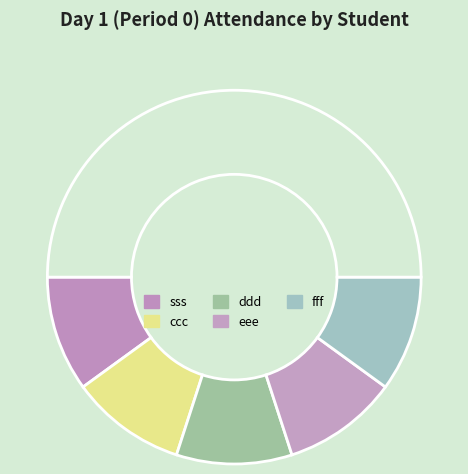

How many slices are in this pie chart?

6